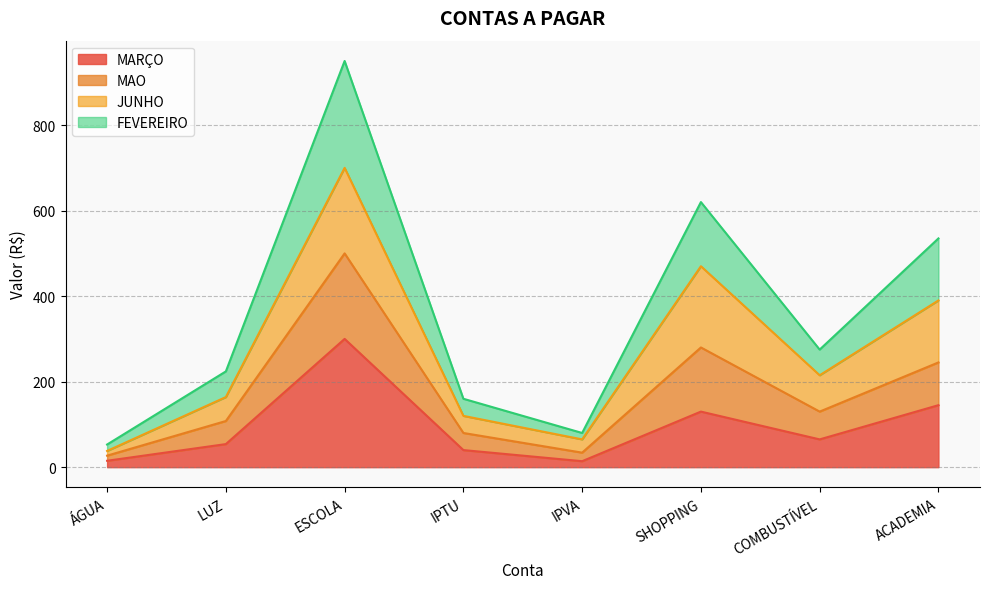

What are all the series names shown in the legend?

MARÇO, MAO, JUNHO, FEVEREIRO